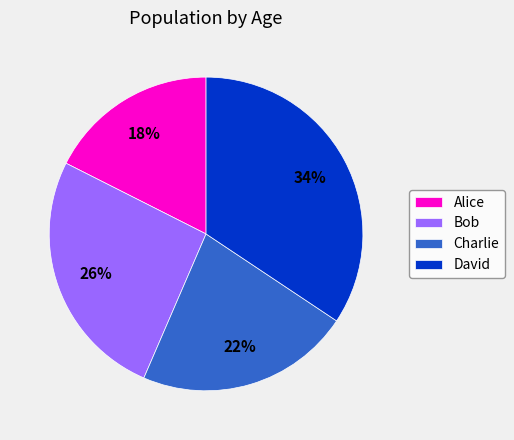

To the nearest percent, what portion does Charlie represent?

22%